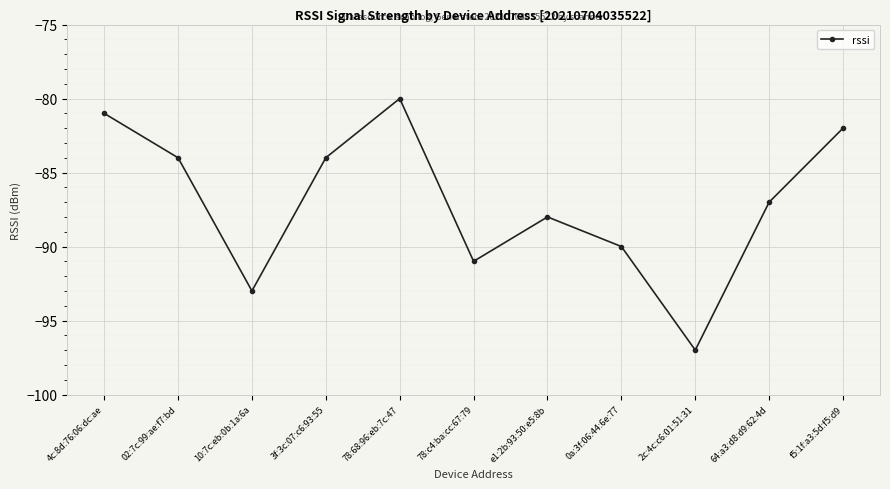

Which category has the lowest value across all series?

2c:4c:c6:01:51:31